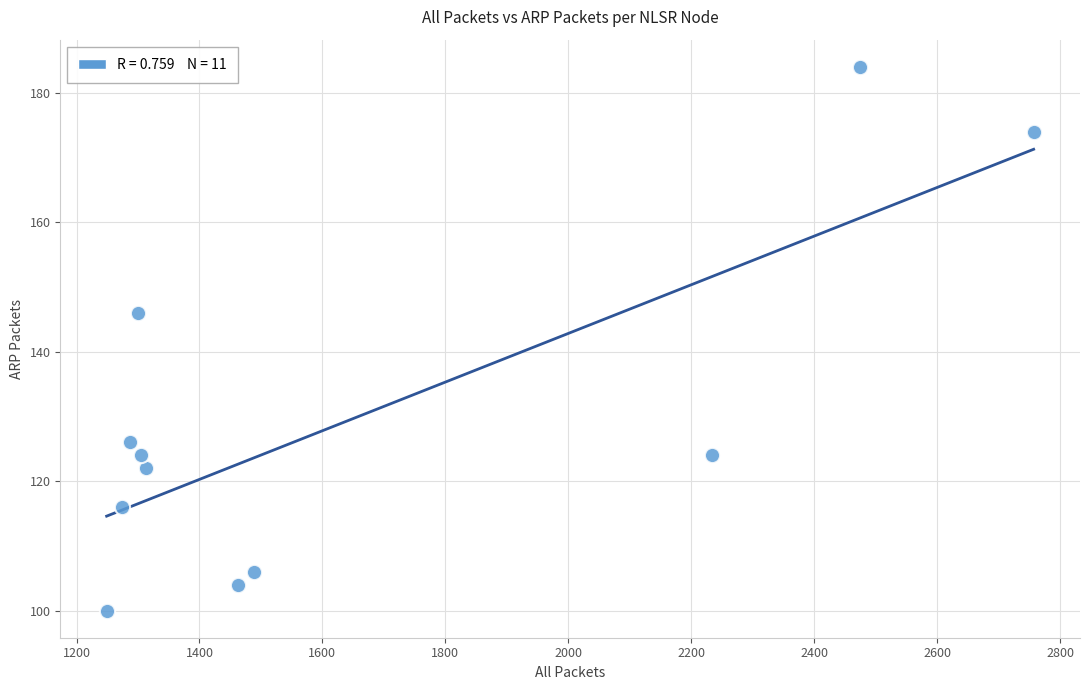

What is the range of Y values (max minus min)?

84